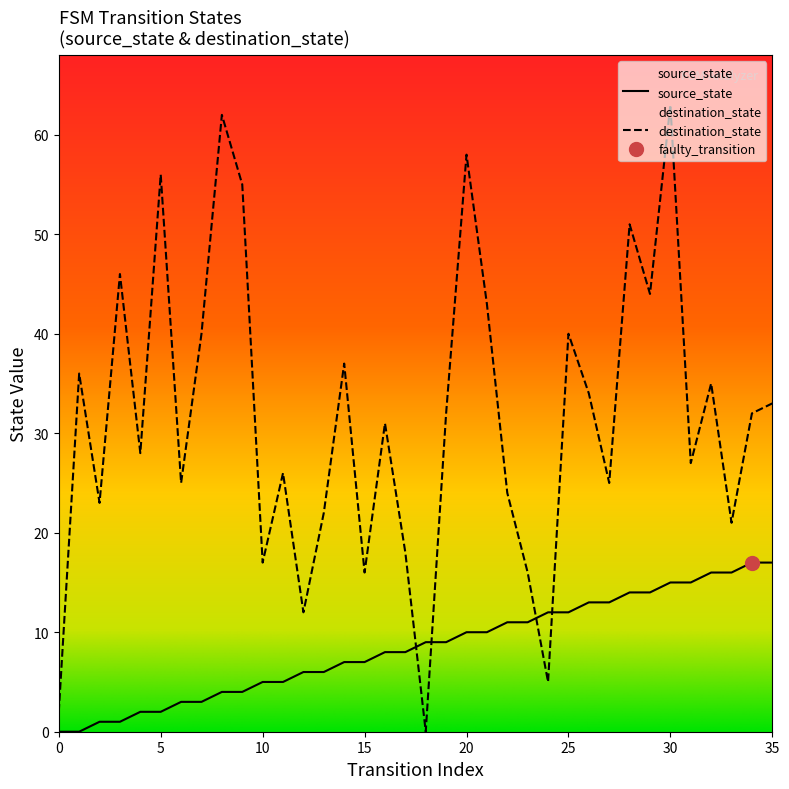

Is the value of source_state at 14 greater than the value of destination_state at 24?

Yes